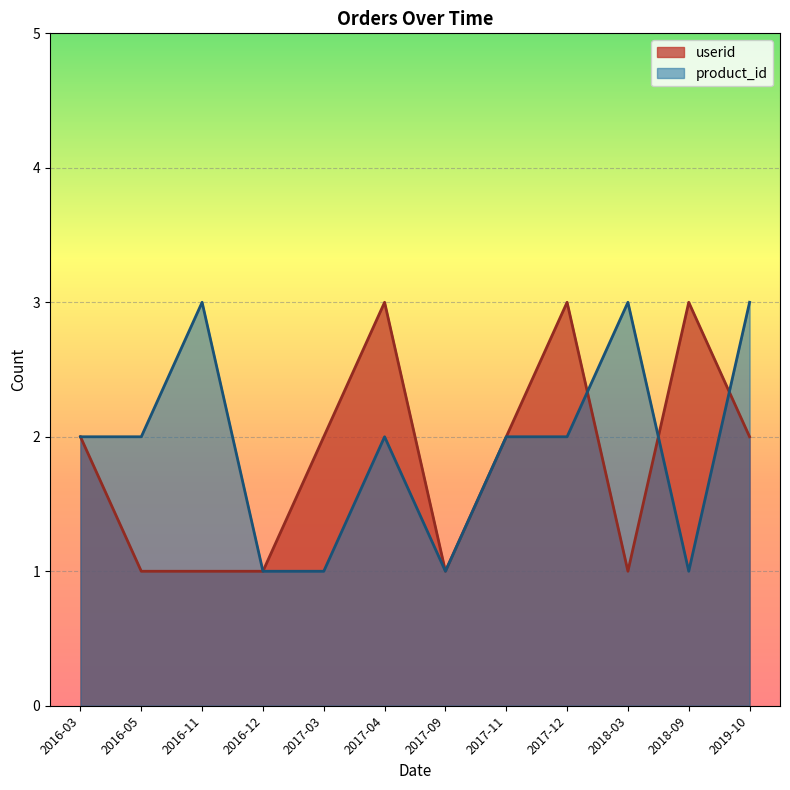

Between 2018-09 and 2017-09, which is larger?

2018-09